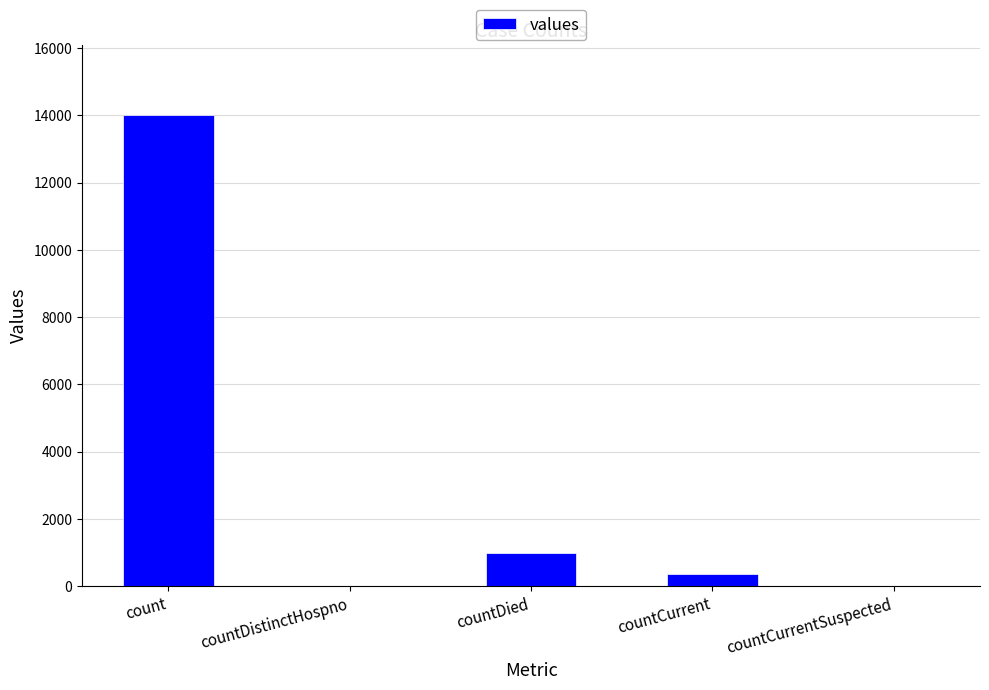

The value at countDistinctHospno is 9308. True or false?

False